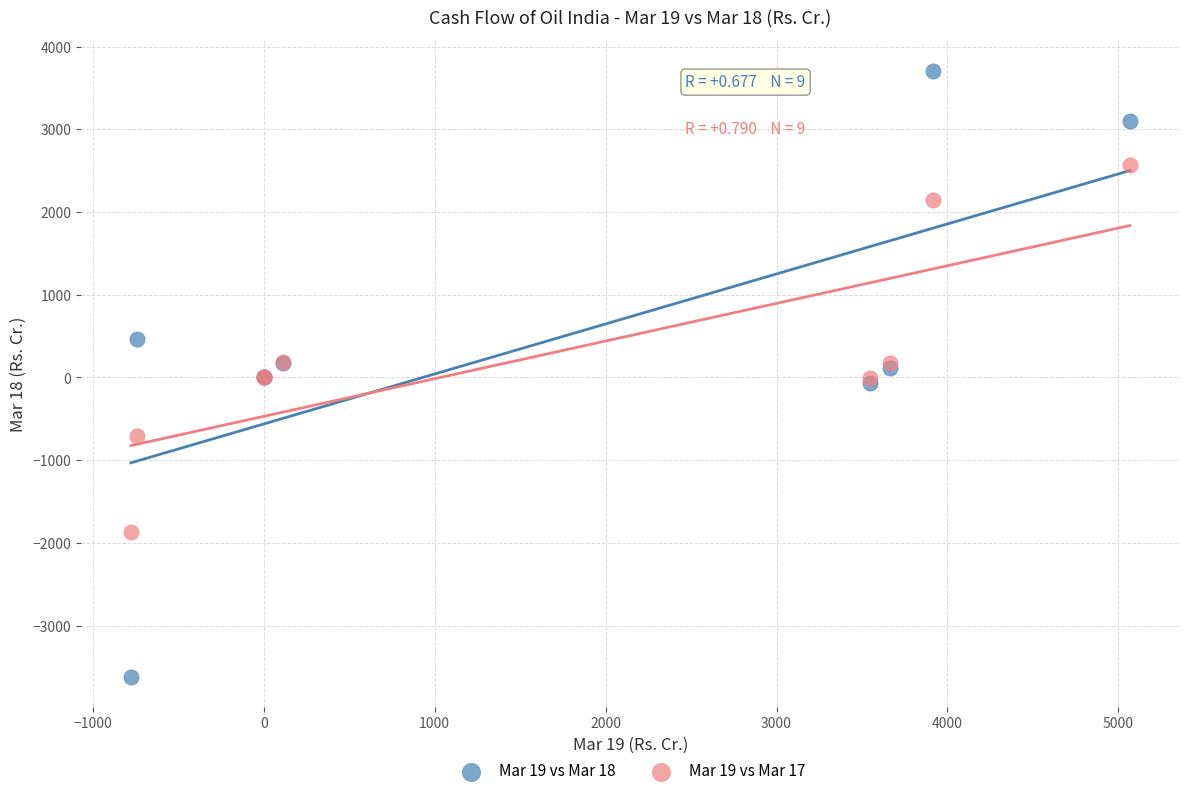

Which series contains the highest Y value?

Mar 19 vs Mar 18